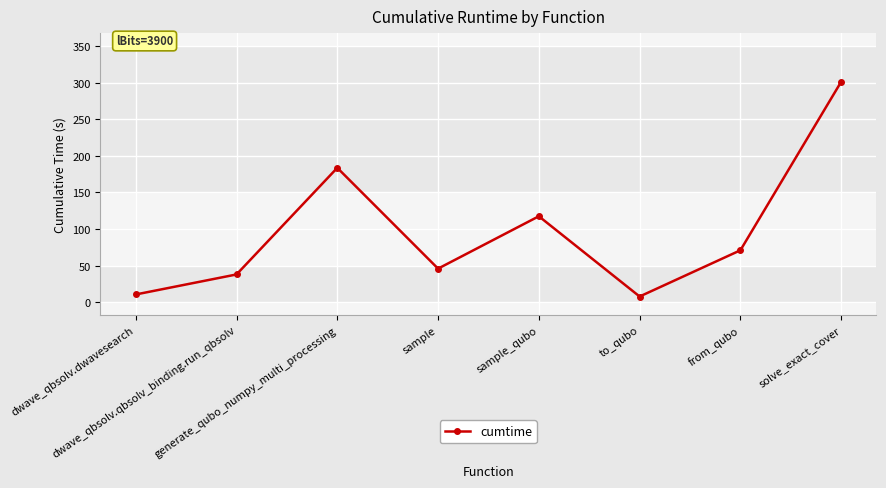

Approximately how many times larger is the value at solve_exact_cover compared to dwave_qbsolv.qbsolv_binding.run_qbsolv?

7.9